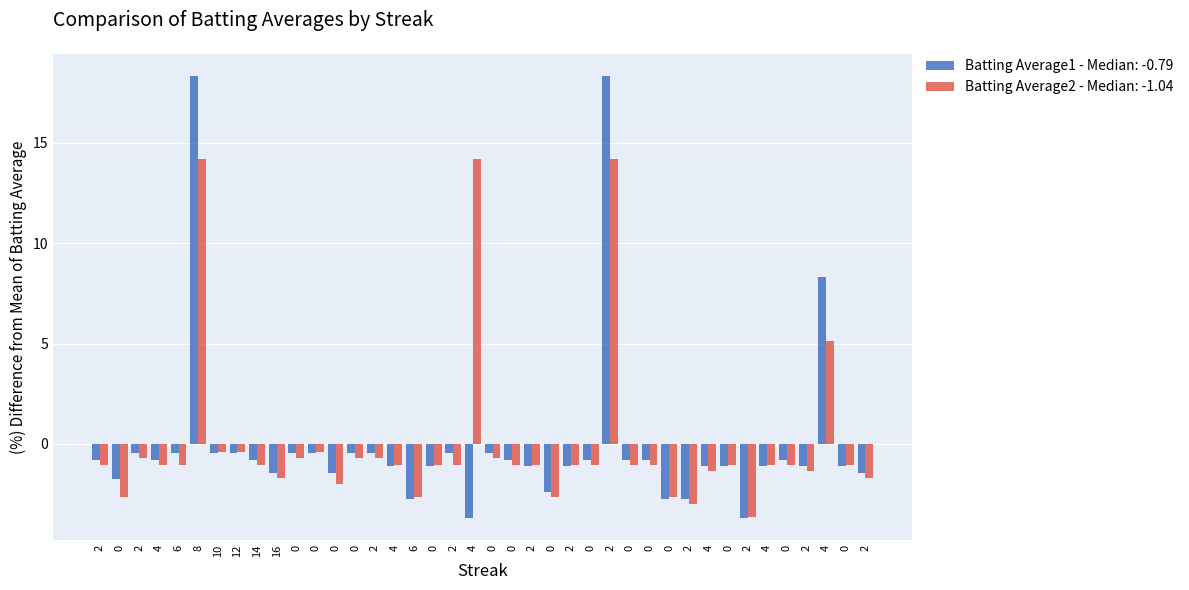

What are all the series names shown in the legend?

Batting Average1 - Median: -0.79, Batting Average2 - Median: -1.04